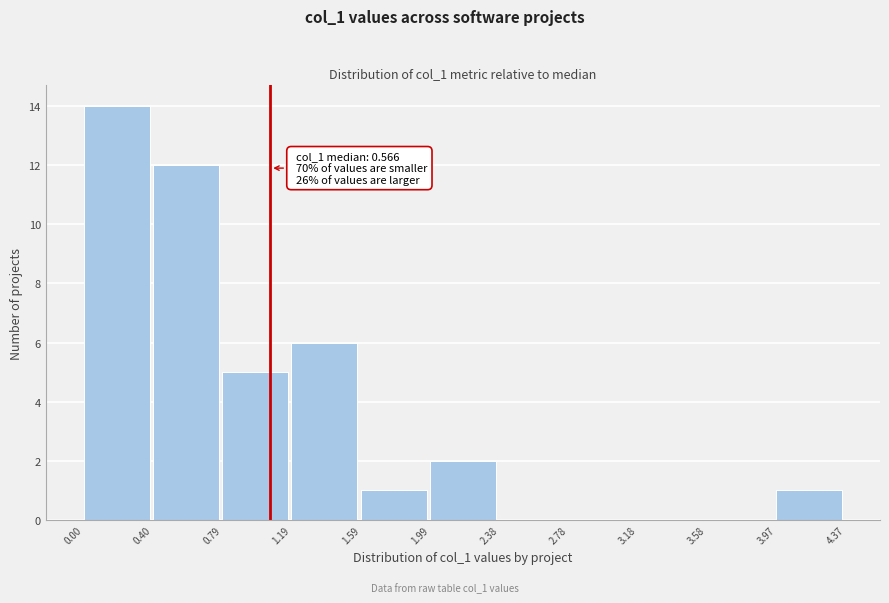

Which range on the x-axis has the tallest bar?

0.00 to 0.40